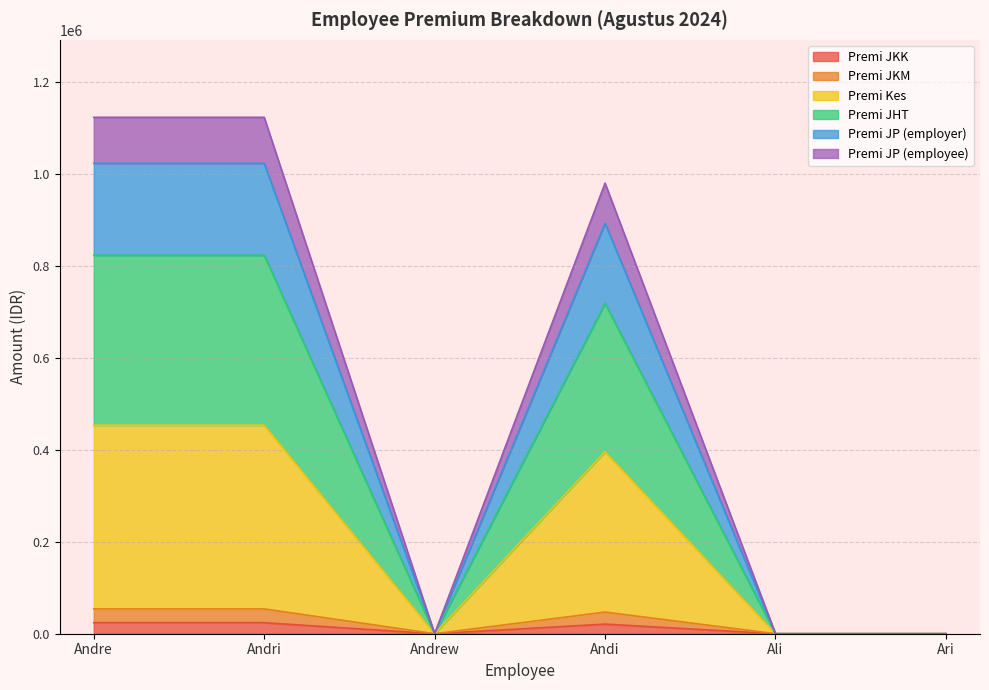

Is it true that Premi JP (employer) equals 1259218.5 at Andi?

False